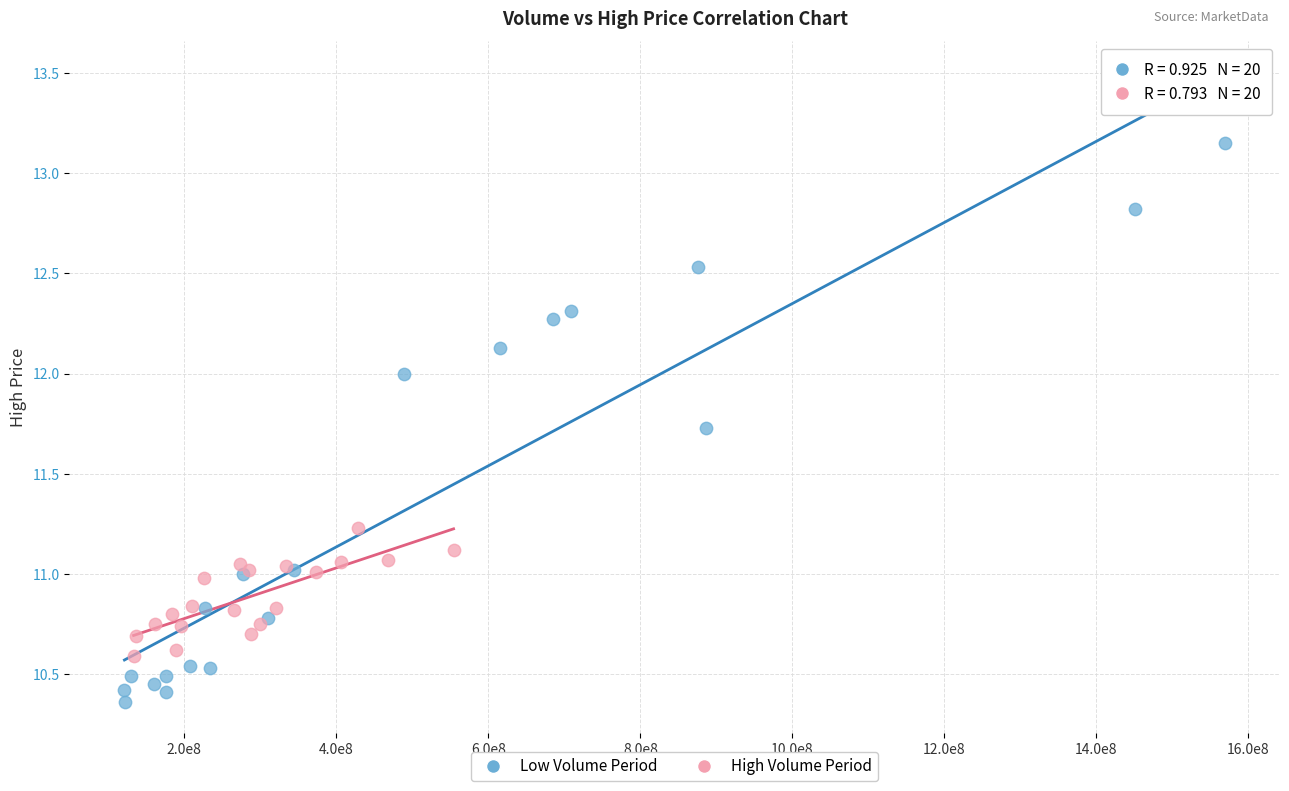

Which series contains the highest Y value?

Low Volume Period